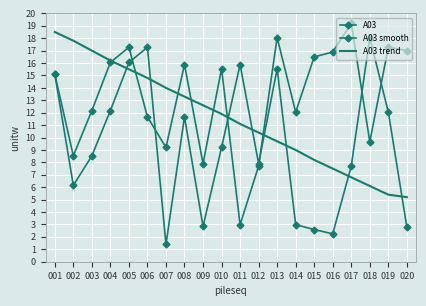

The A03 trend series shows 9.7 at 013. True or false?

True